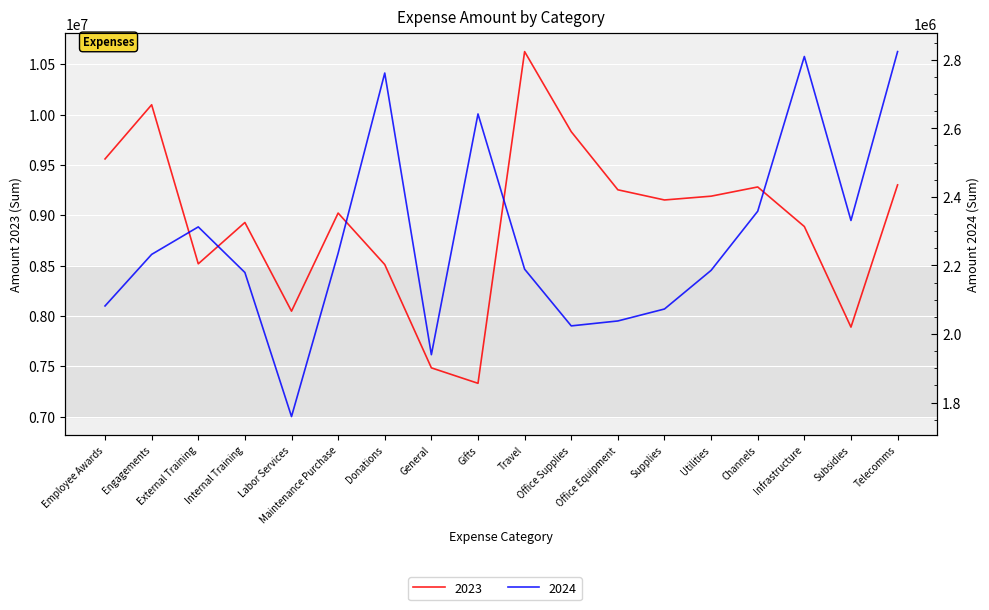

What is the label of the 5th point from the right?

Utilities